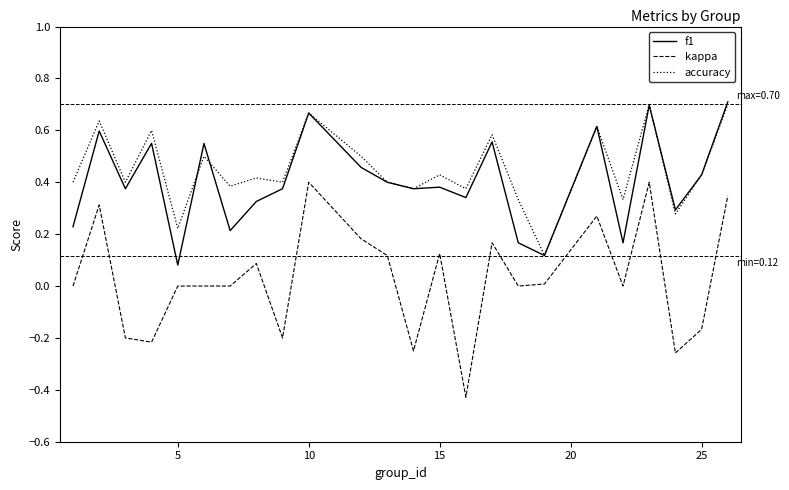

True or false: accuracy and kappa intersect in this chart.

False